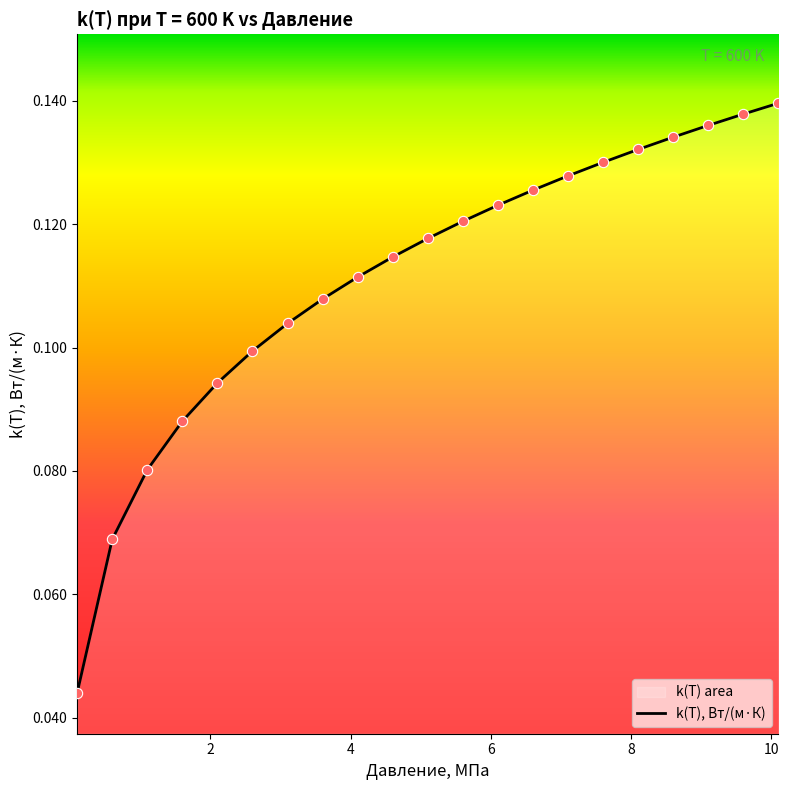

What is the change in value from 0.1 to 5.1?

+0.1